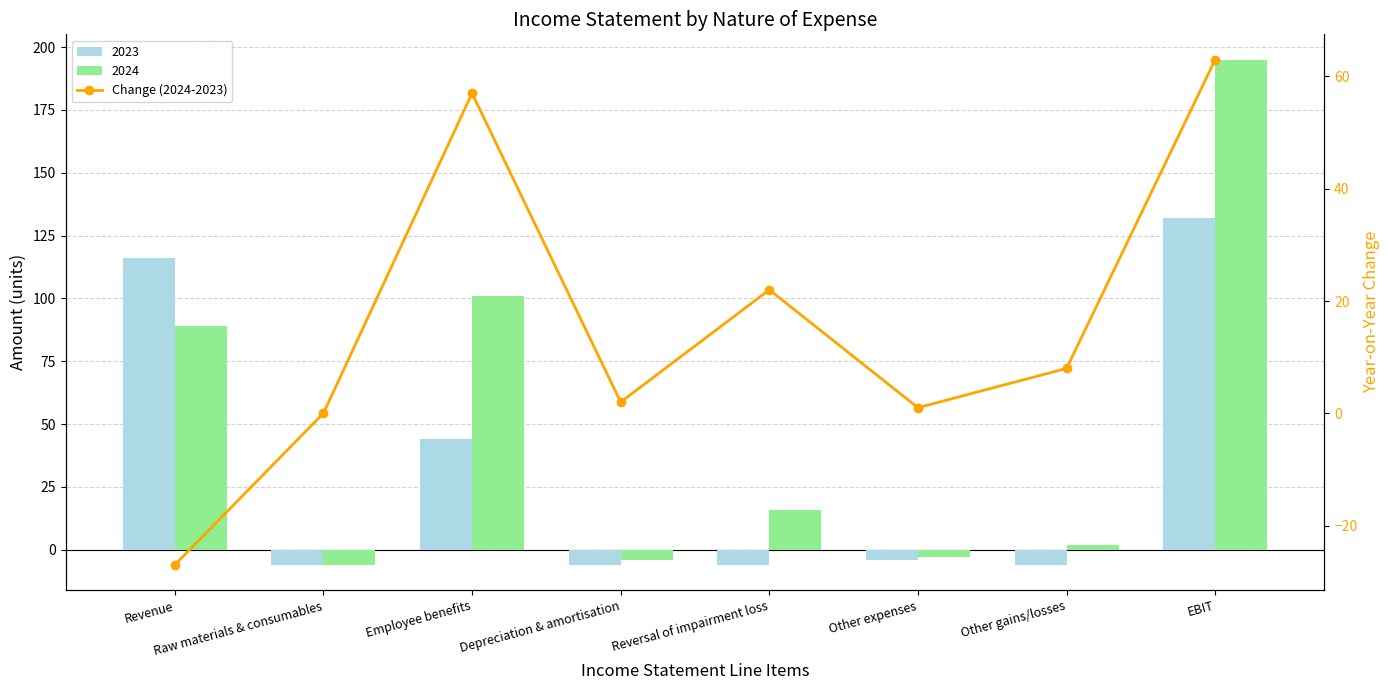

True or false: the data shows 57 at Employee benefits.

True